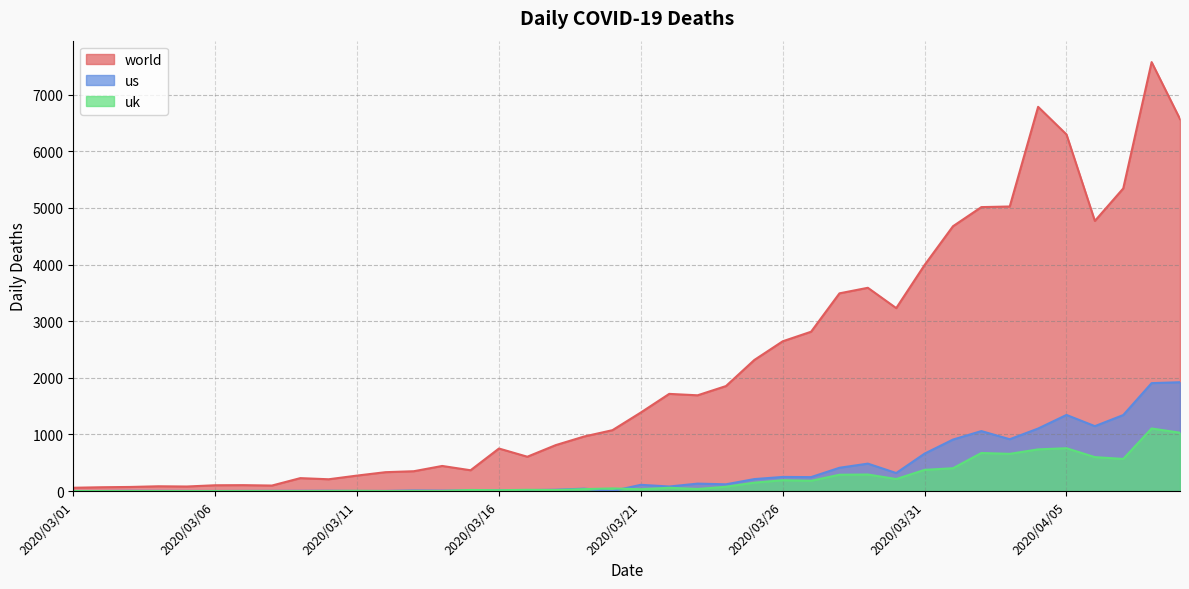

What is the difference between the maximum and minimum values in the uk series?

1105